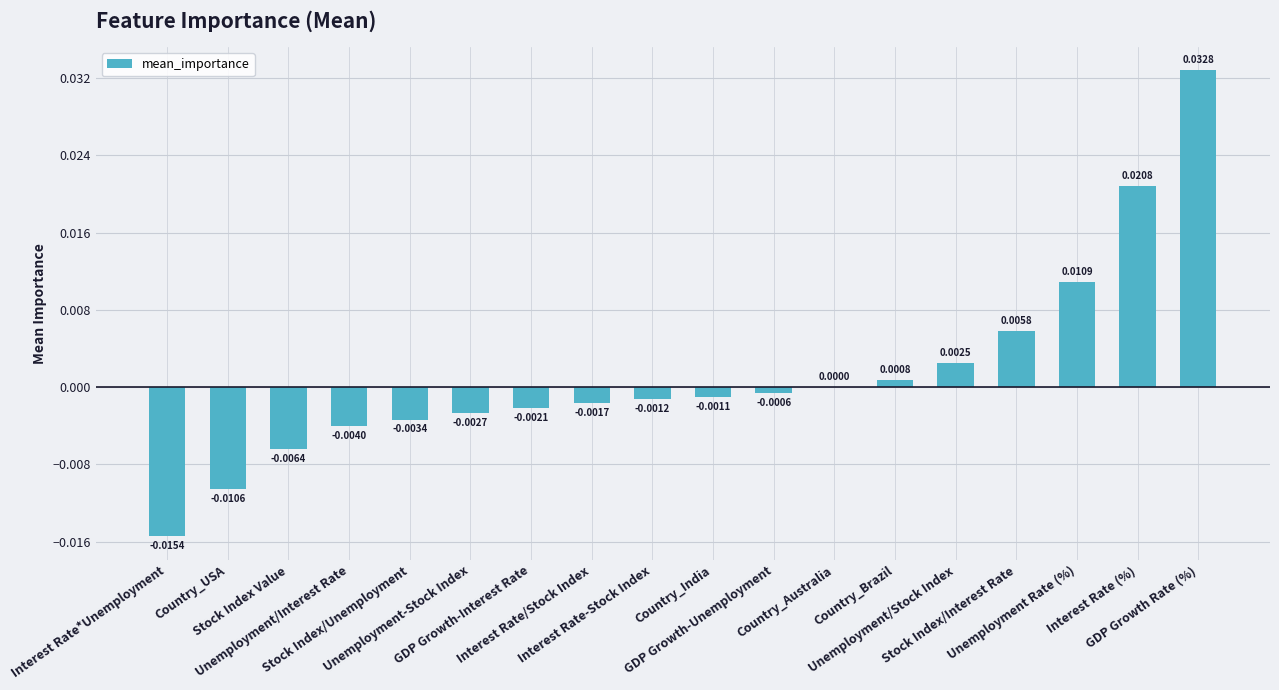

The value at Stock Index/Unemployment is -0.0. True or false?

True